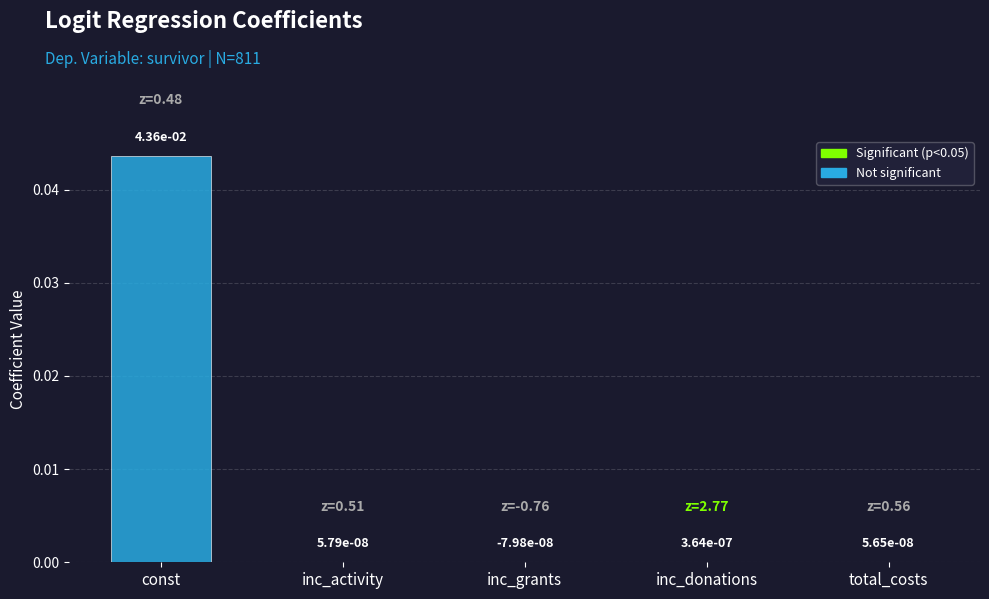

Count the number of values greater than 0.

4